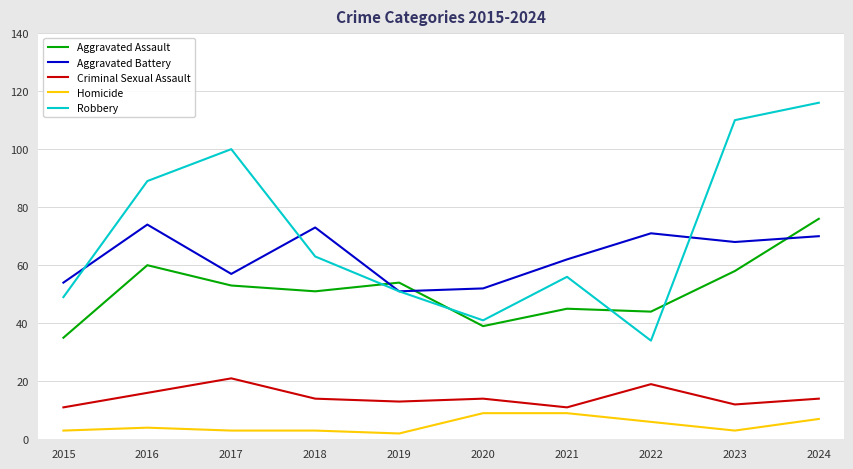

At 2016, list the series in order from smallest to largest.

Homicide, Criminal Sexual Assault, Aggravated Assault, Aggravated Battery, Robbery